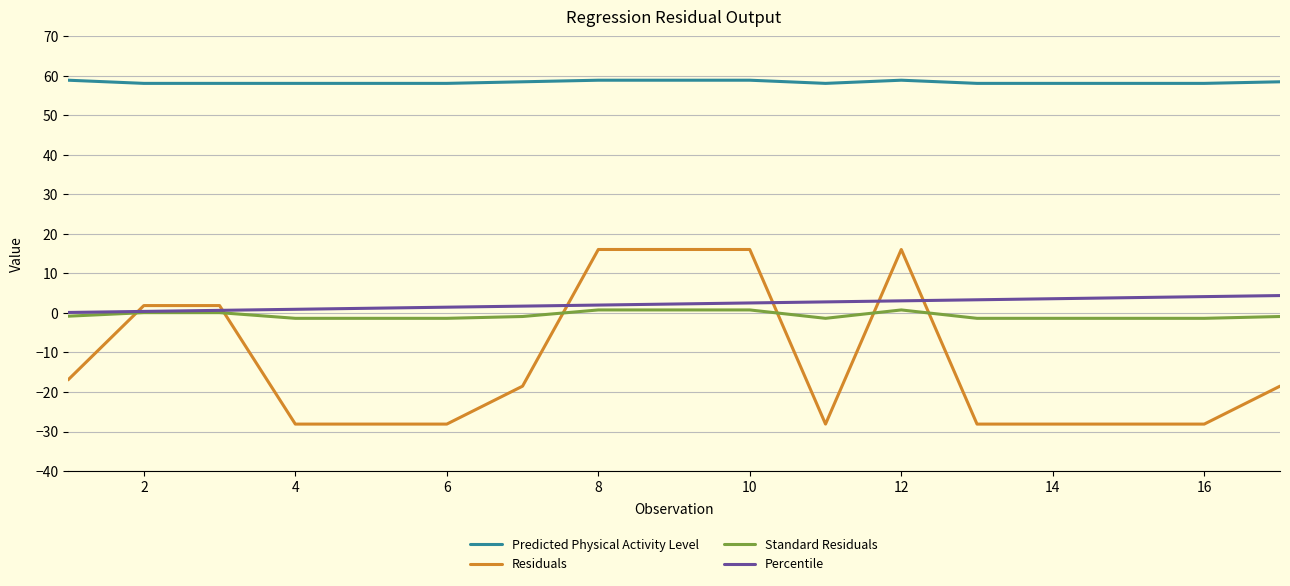

Which series has the widest spread of values?

Residuals